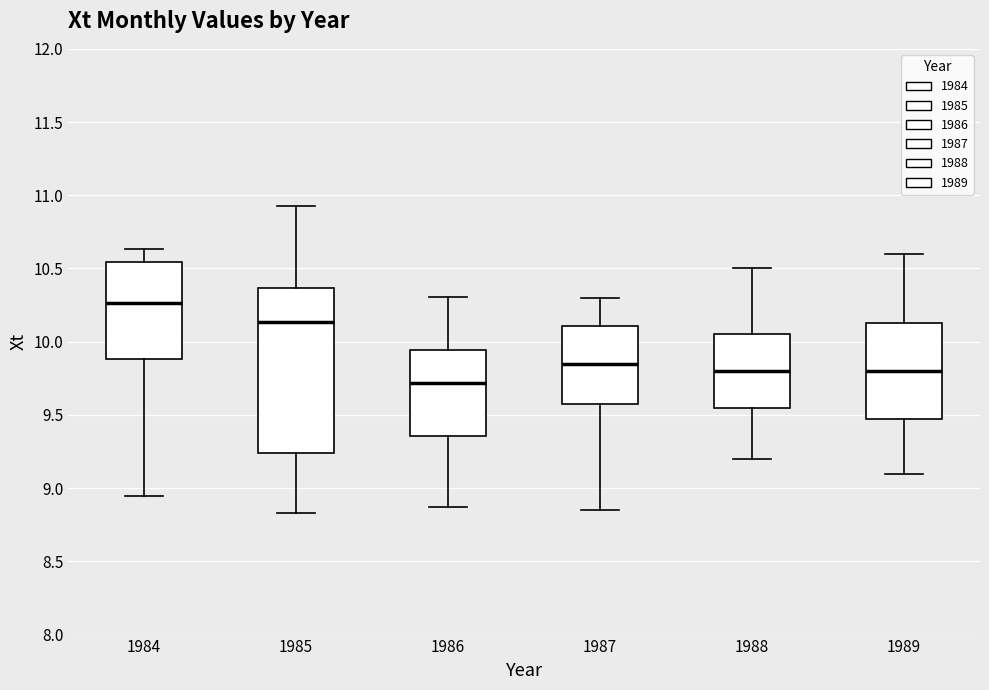

Where is the lower edge of the box at x = 1984 on the y-axis? The values are not printed on the chart, so give them approximately, as read against the axis.

9.90